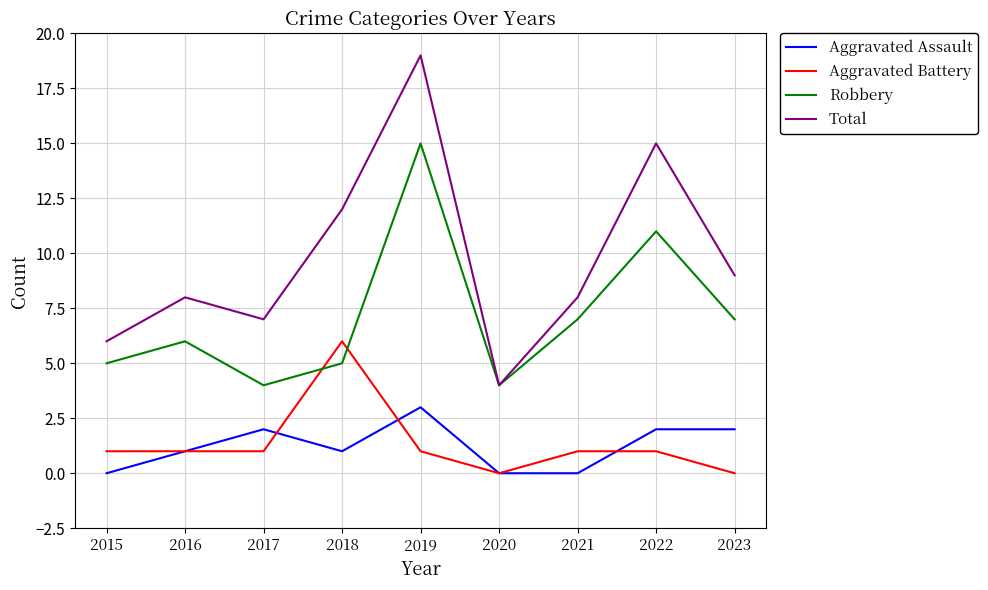

The Aggravated Battery series shows 1 at 2017. True or false?

True